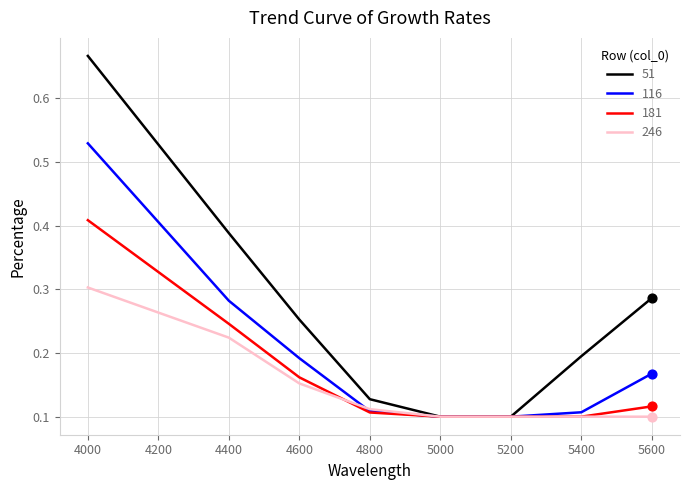

Between 4800 and 5400, which series saw the biggest shift?

51